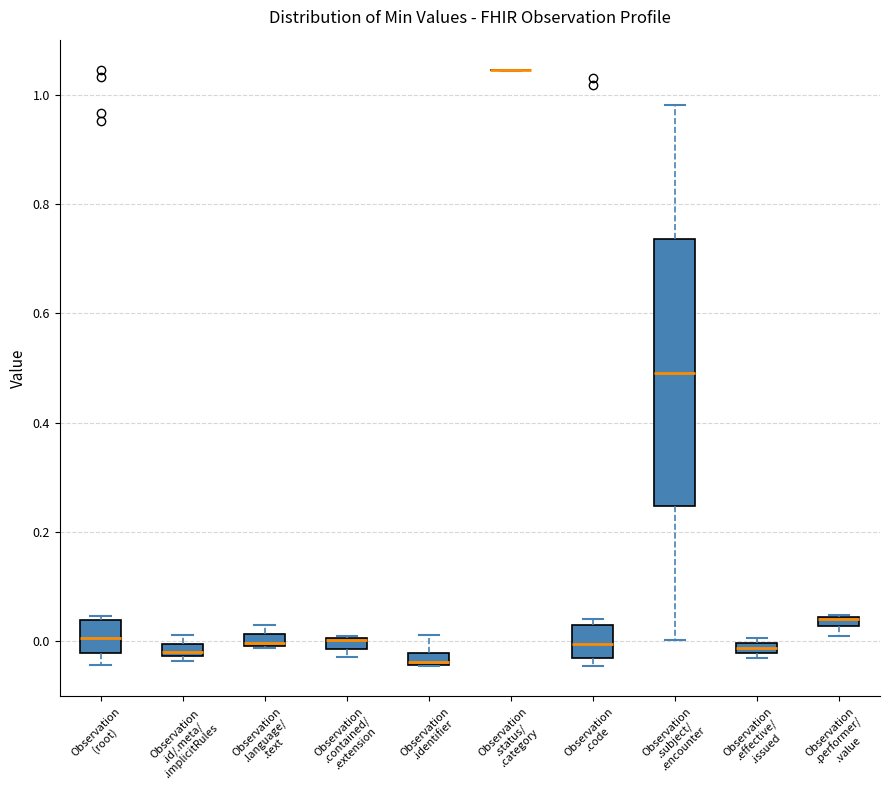

Which box is the tallest, from its lower edge to its upper edge?

Observation .subject/ .encounter